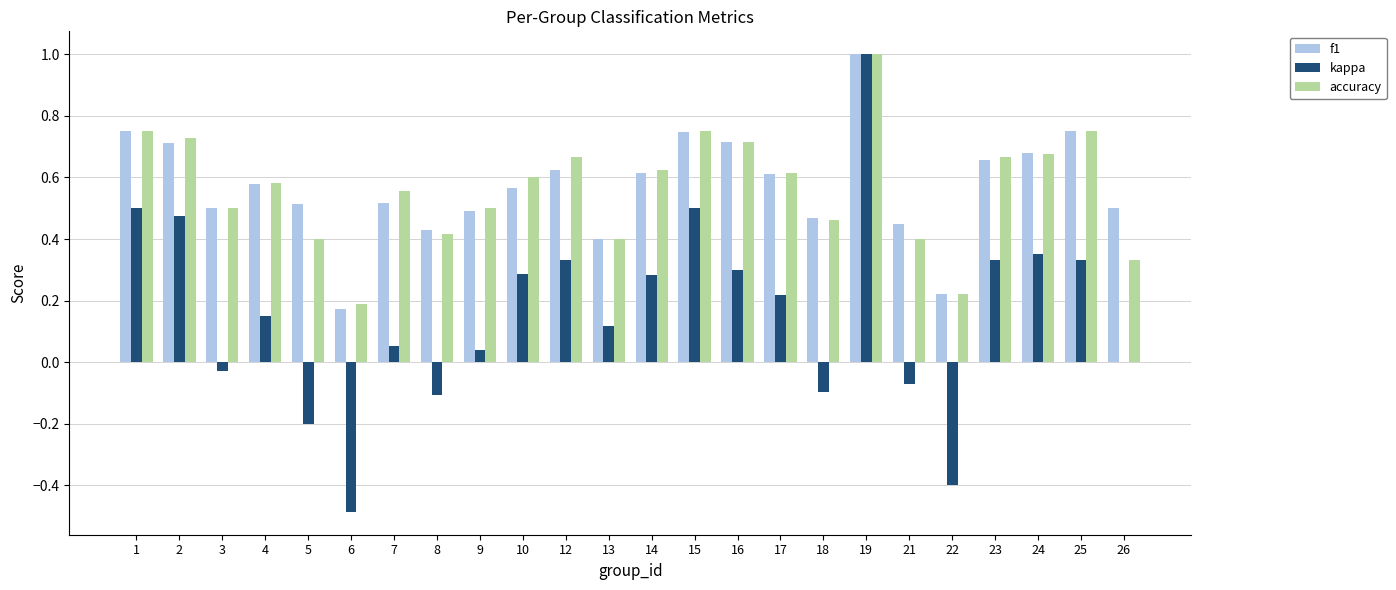

At which category is the sum across all series the highest?

19